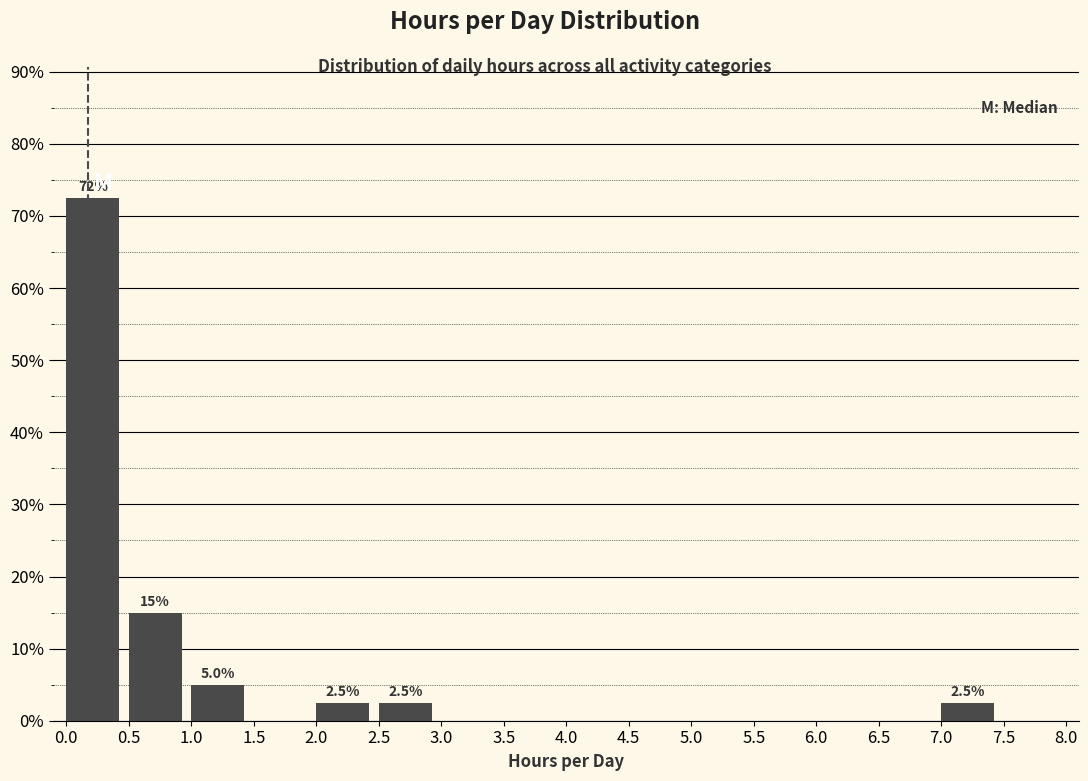

Over which range of the x-axis is the bar tallest?

0.0 to 0.5